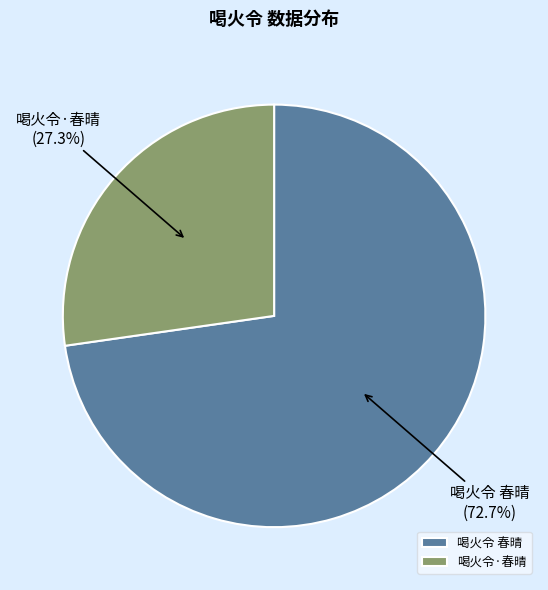

Combined, do 喝火令 春晴 and 喝火令·春晴 account for over 50%?

Yes